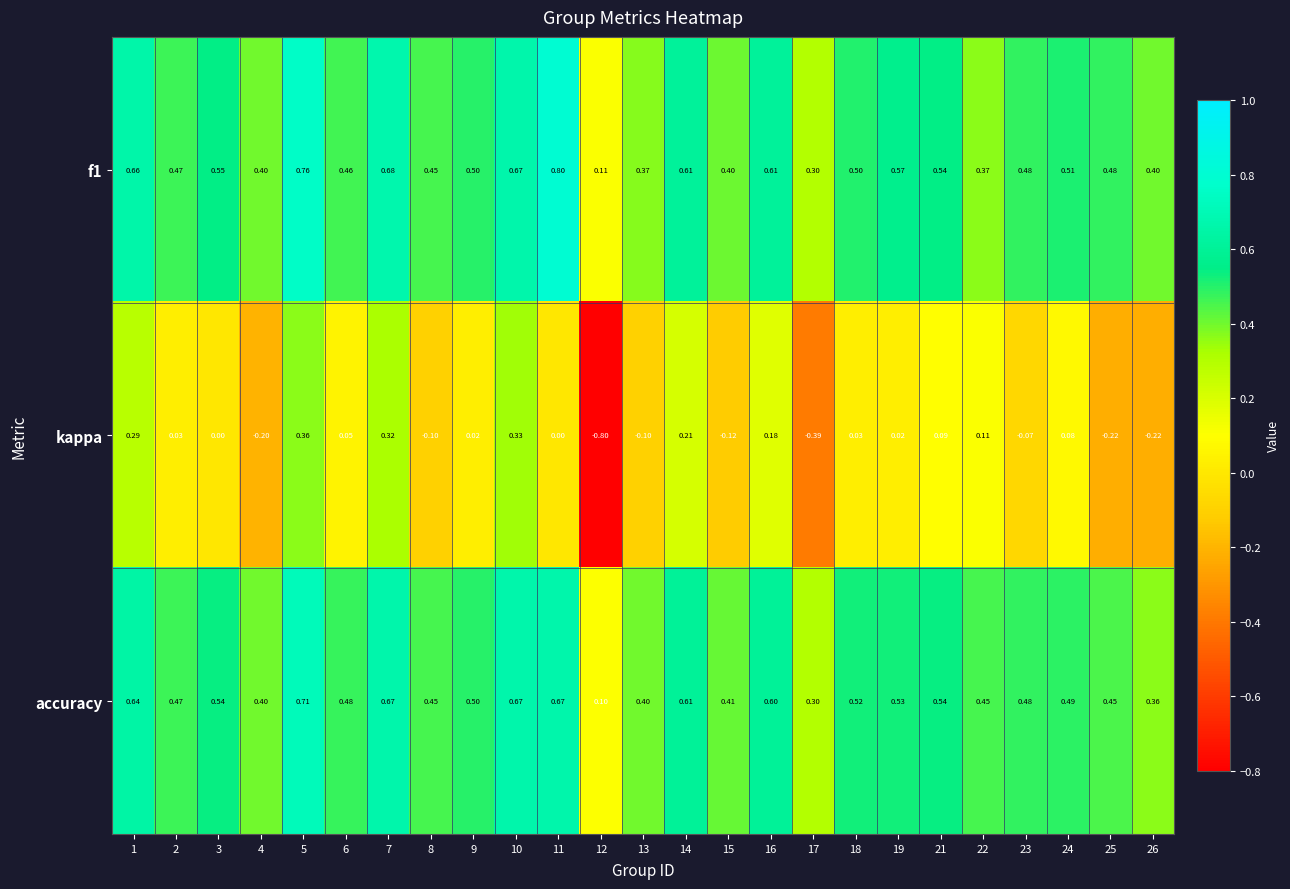

What is the maximum value shown in the chart?

0.8